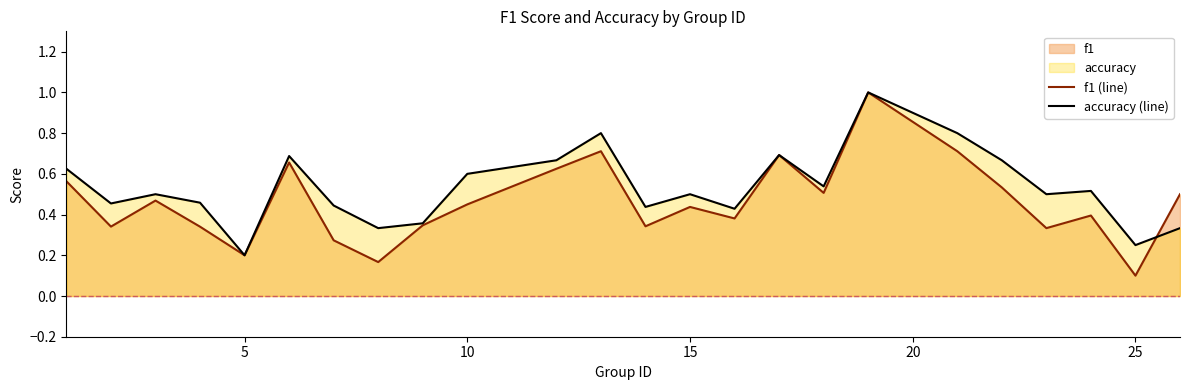

At how many categories does at least one series exceed 0?

24